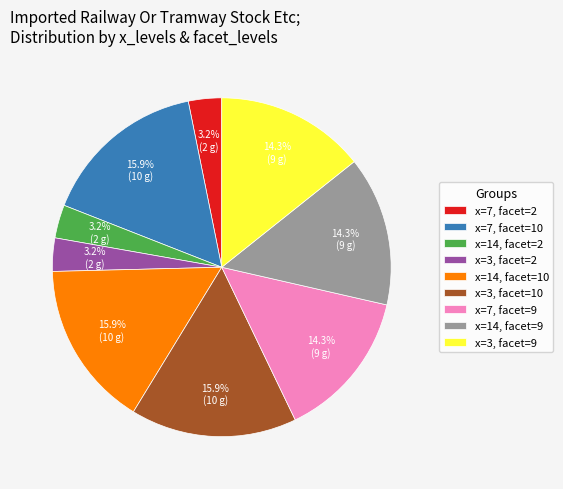

To the nearest percent, what is the difference between the largest and smallest slice percentages?

13%